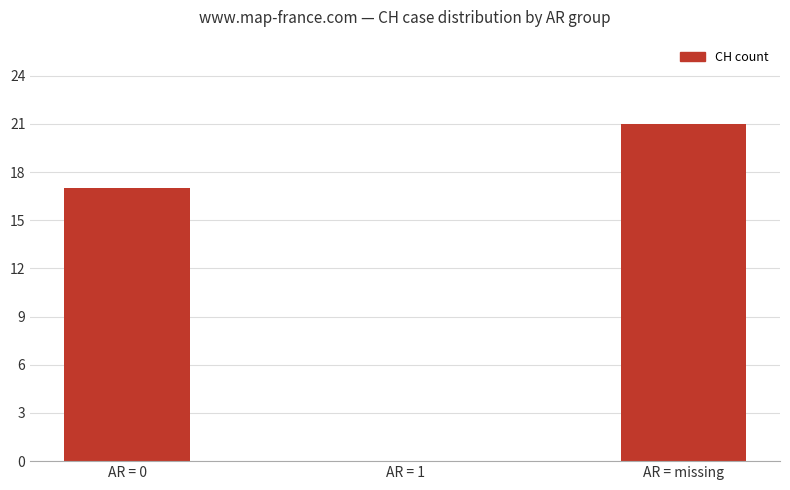

Where is the data nearest to the value 10?

AR = 0